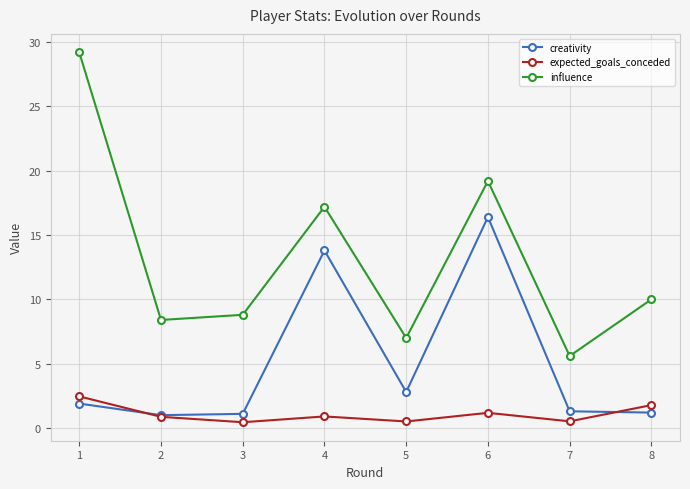

True or false: creativity and expected_goals_conceded cross at least once.

True